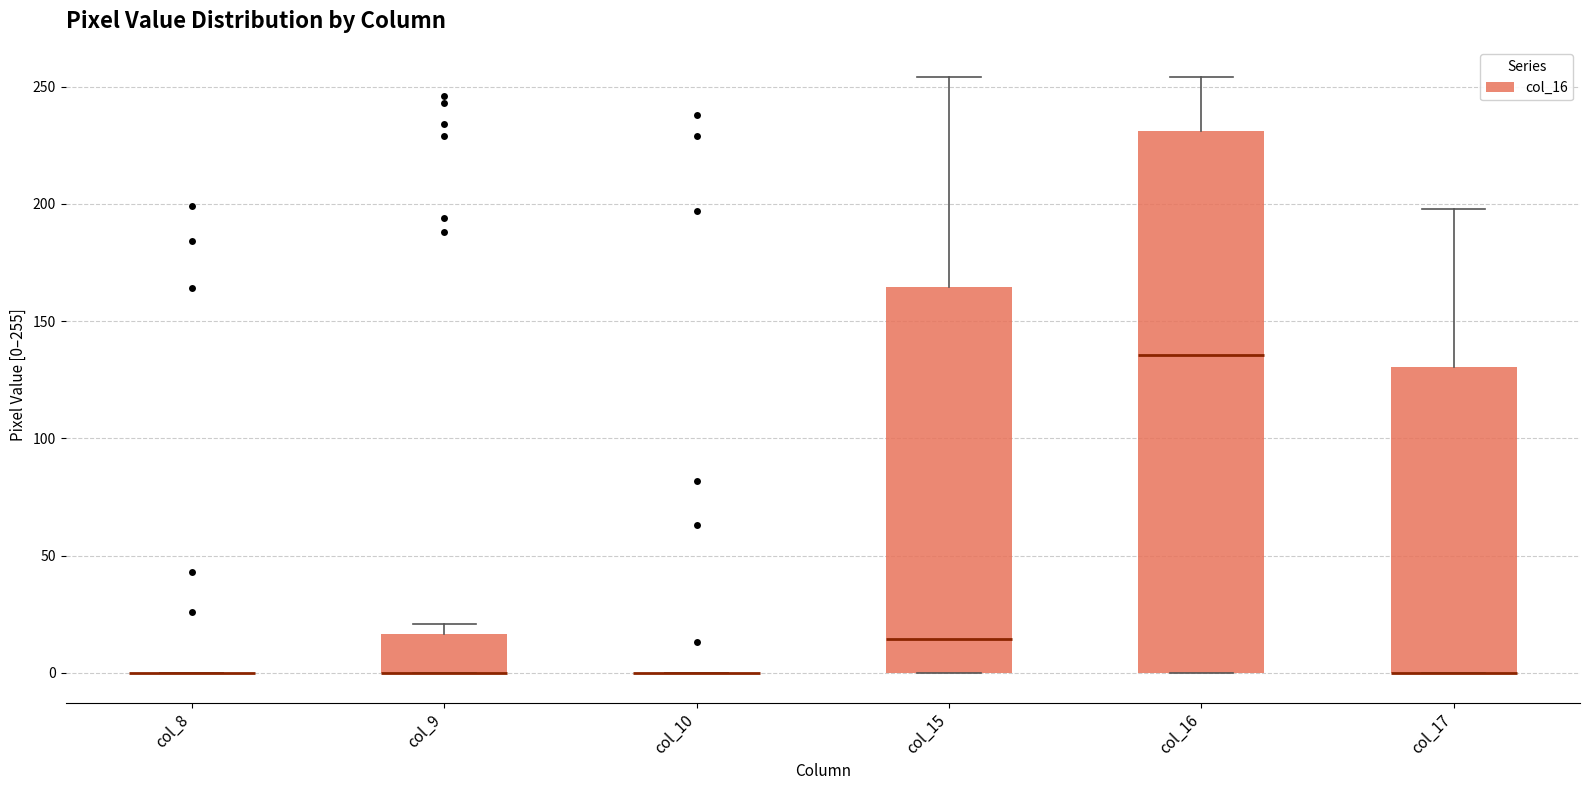

Comparing the boxes themselves (not the whiskers), which one is the tallest?

col_16